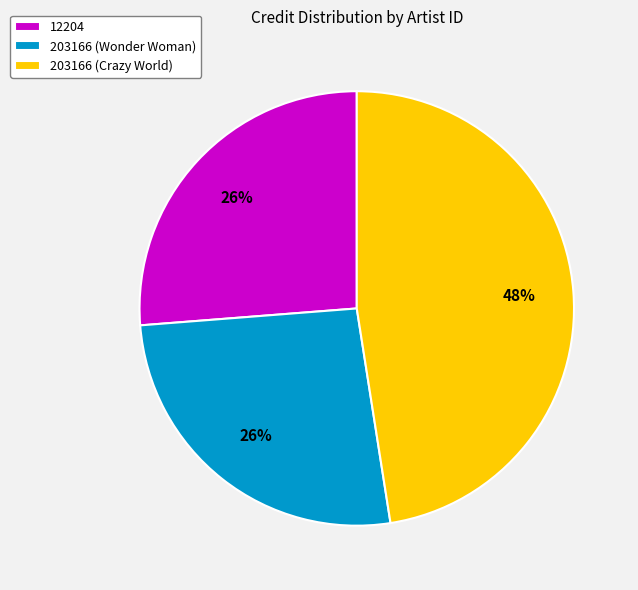

Is the sum of 12204 and 203166 (Wonder Woman) greater than half?

Yes